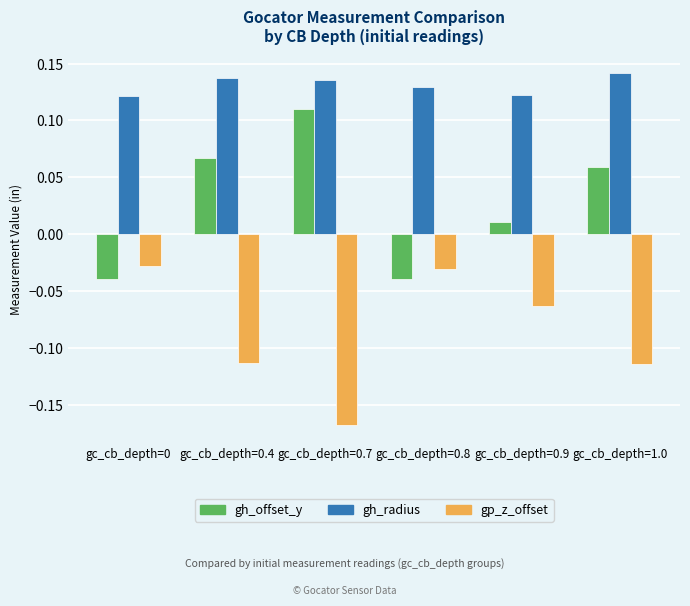

Which series has the largest range (max minus min)?

gh_offset_y